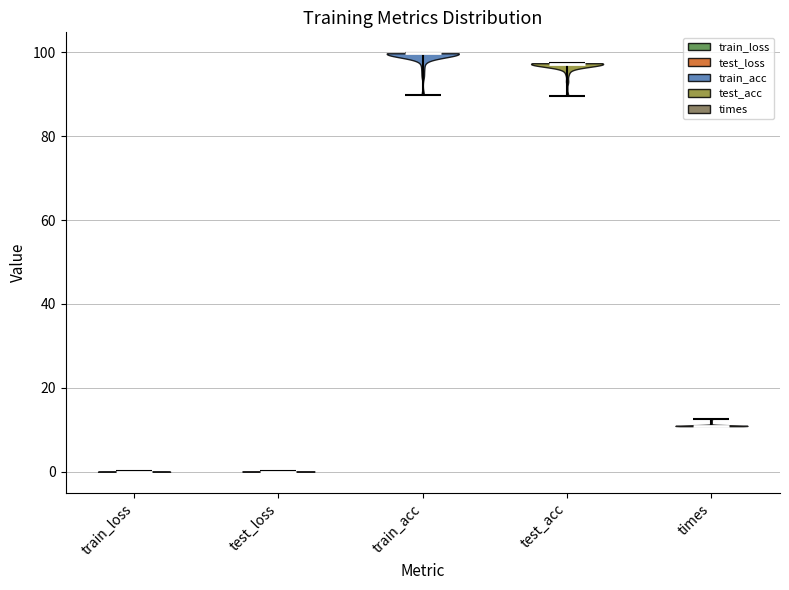

Reading left to right, read every violin against the y-axis: where its median line is, and the lowest and highest points it reaches. The values are not printed on the chart, so give them approximately, as read against the axis.

train_loss: median line 0, lowest point 0, highest point 0
test_loss: median line 0, lowest point 0, highest point 0
train_acc: median line 100, lowest point 90, highest point 100
test_acc: median line 98, lowest point 90, highest point 98
times: median line 10, lowest point 10, highest point 12